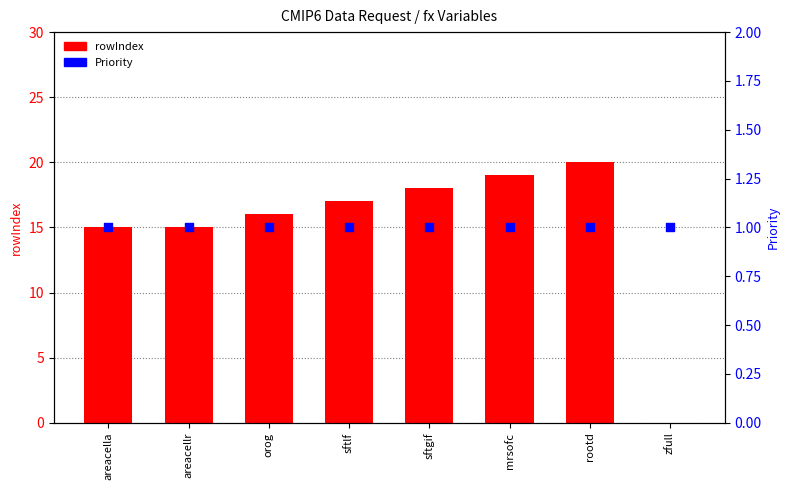

Which series has the largest total across all categories?

rowIndex